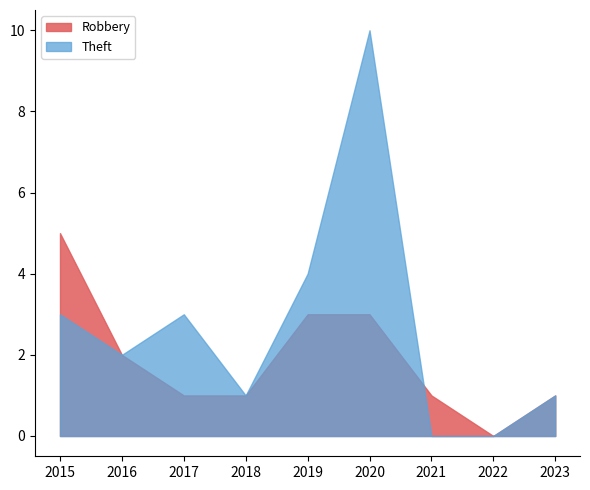

Is the value of Robbery at 2021 greater than the value of Theft at 2020?

No